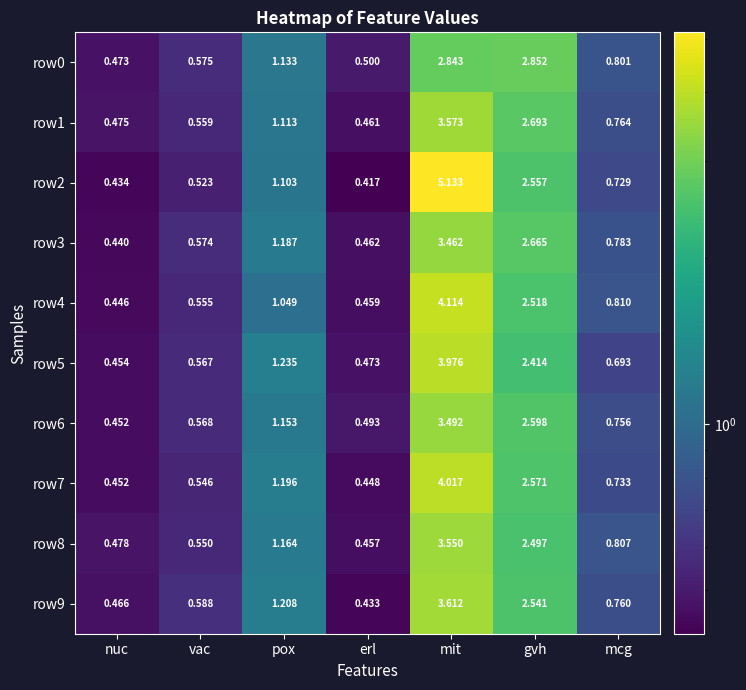

Is the value of row9 at gvh greater than the value of row7 at erl?

Yes